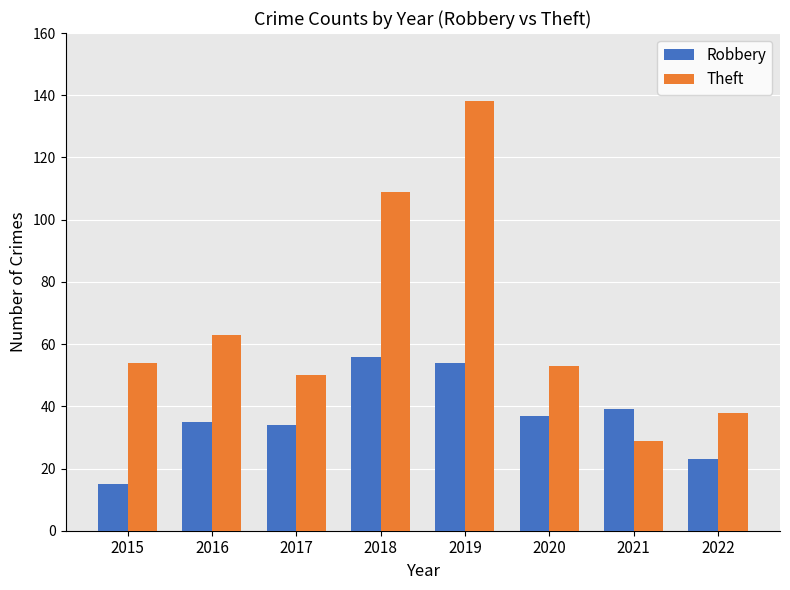

Where does the Robbery series first go above 37?

2018